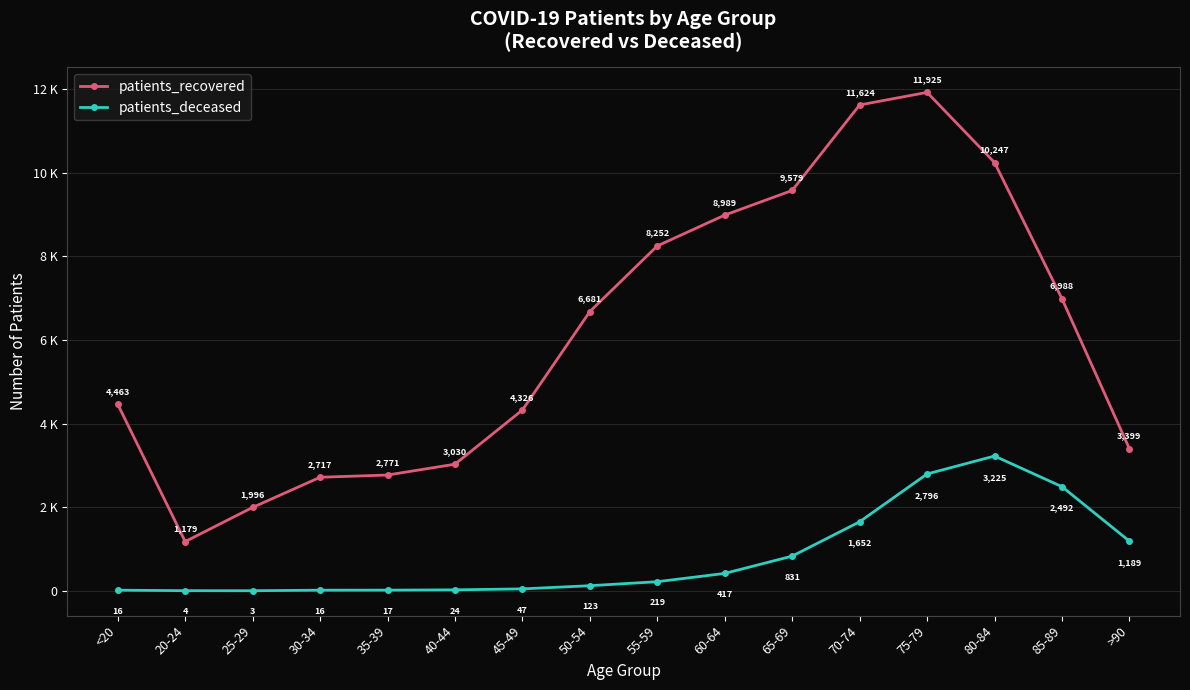

True or false: patients_recovered and patients_deceased cross at least once.

False